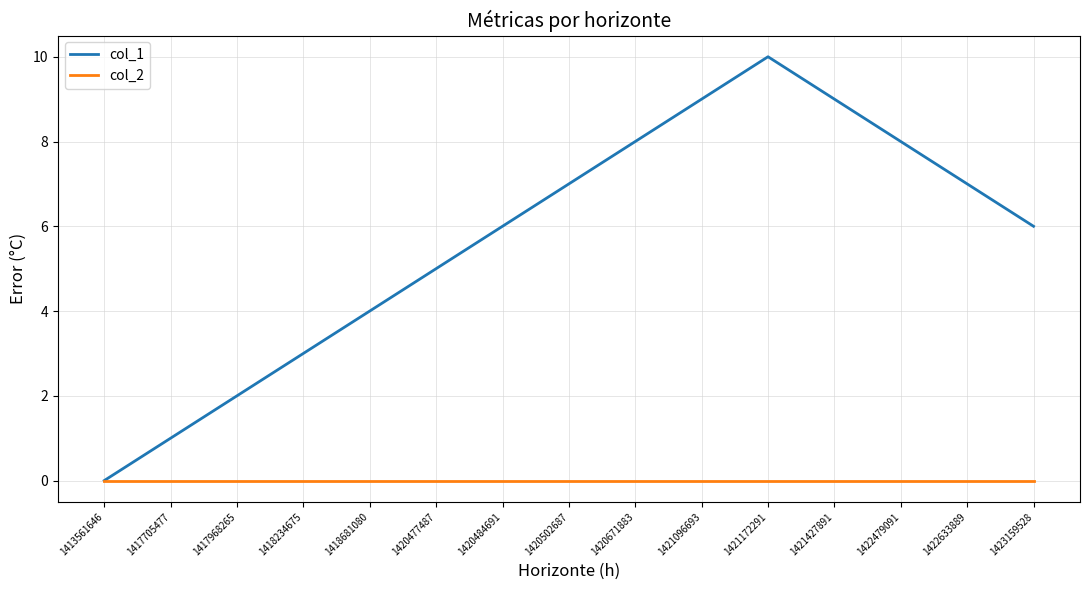

What is the total value across all series at 1421096693?

9